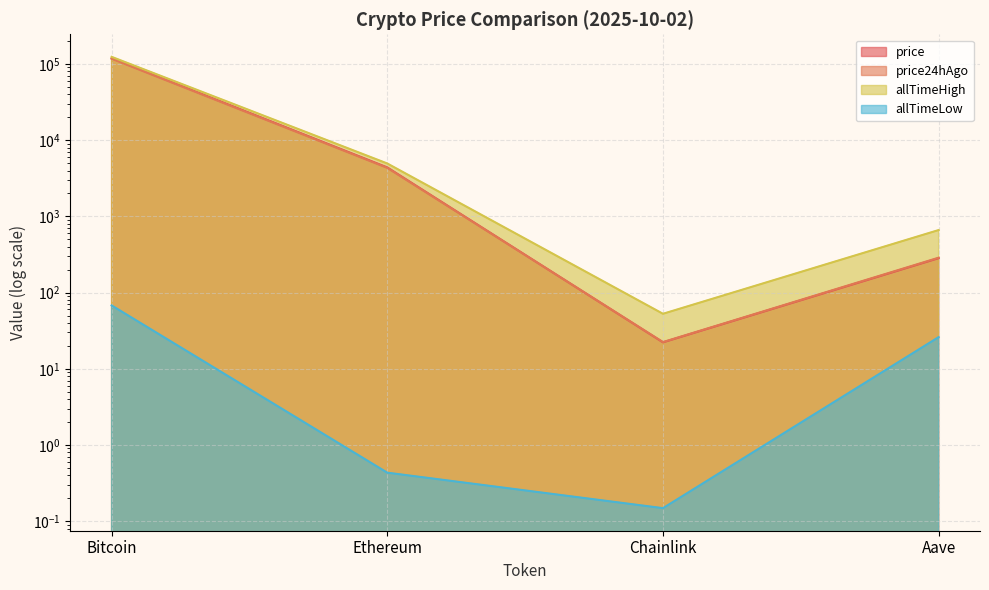

Does the chart display data point markers on the line(s)?

No